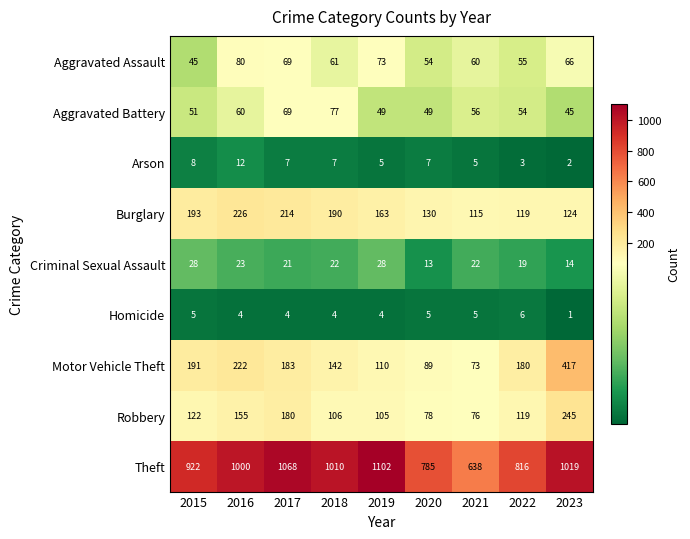

The Aggravated Battery series shows 85 at 2020. True or false?

False